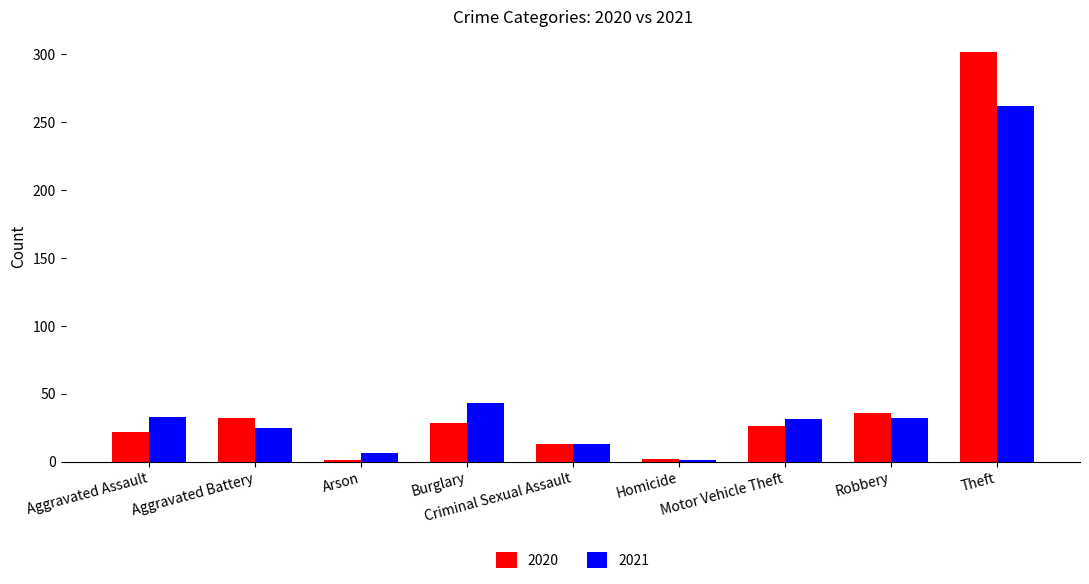

Which series has the widest spread of values?

2020